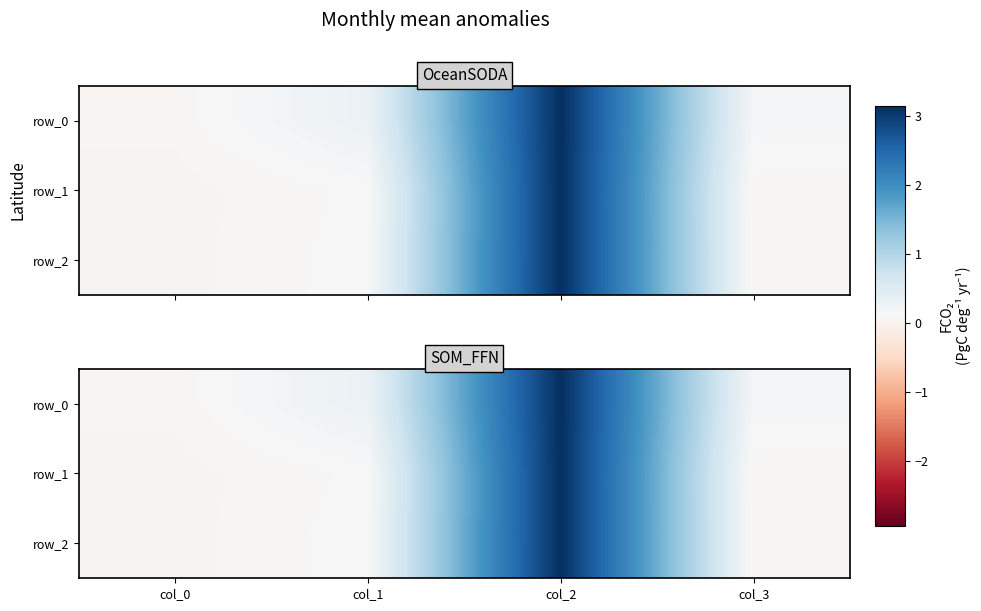

At which label does row_0 reach its peak?

col_2